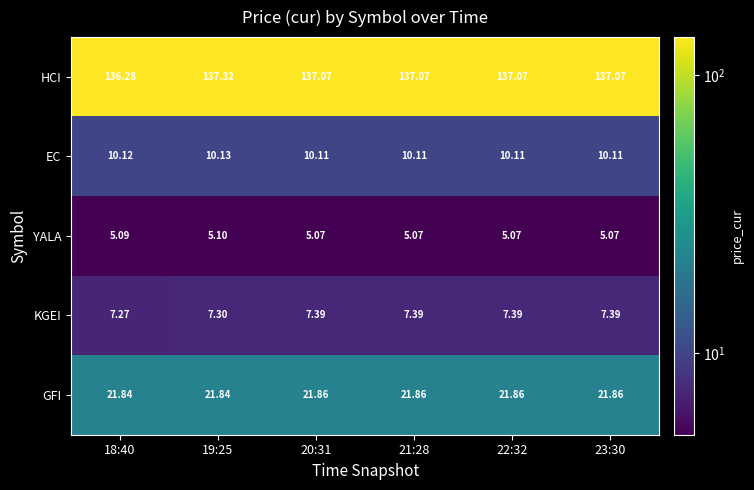

Count the number of data series in this chart.

5